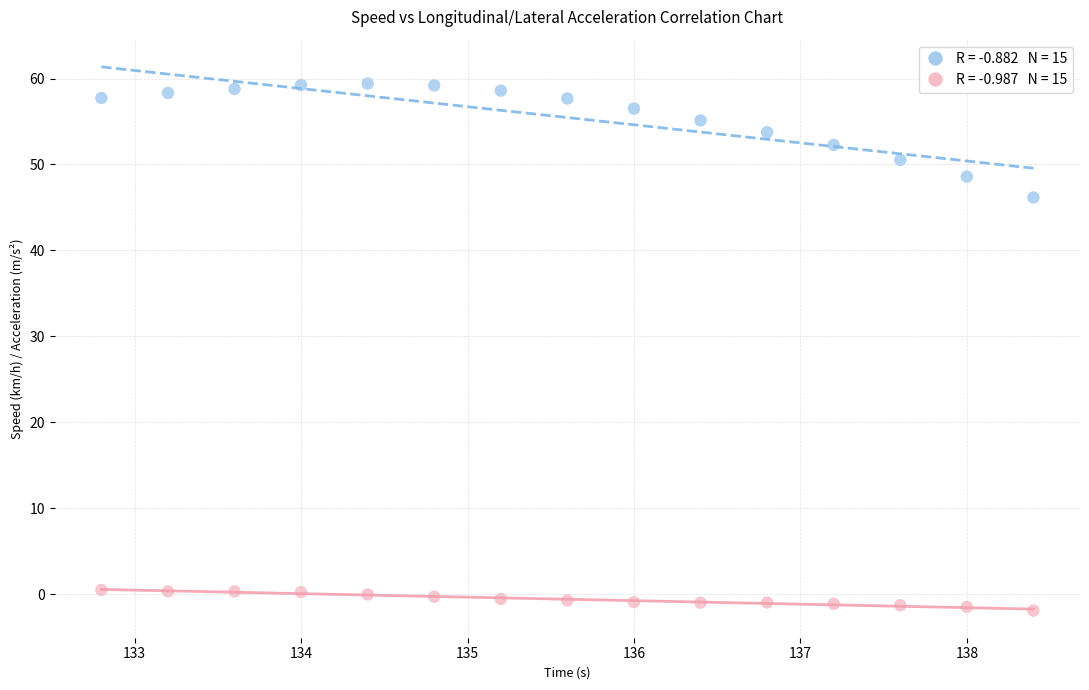

Across all series, what Y value is closest to 28?

46.2